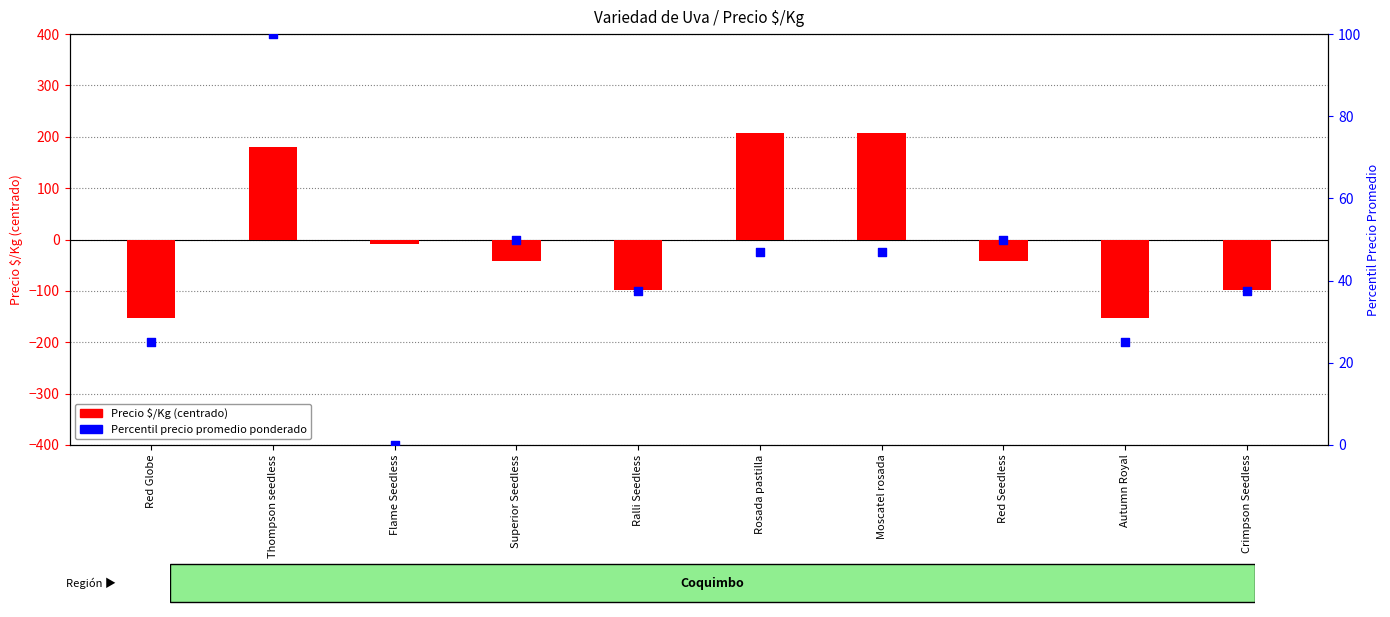

Which series has the widest spread of Y values?

Precio $/Kg (centrado)